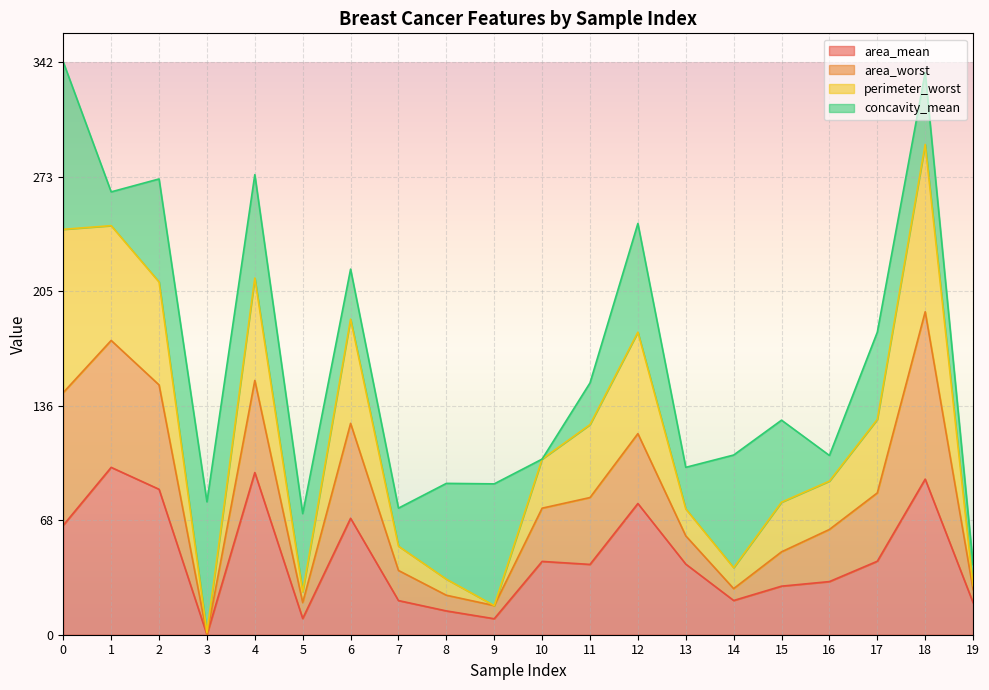

At which category does area_worst reach its first local peak?

1